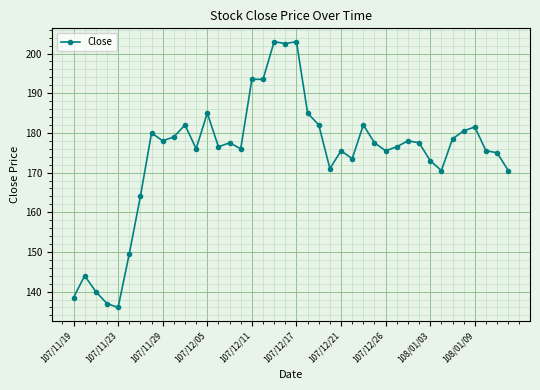

What is the greatest value displayed?

203.0